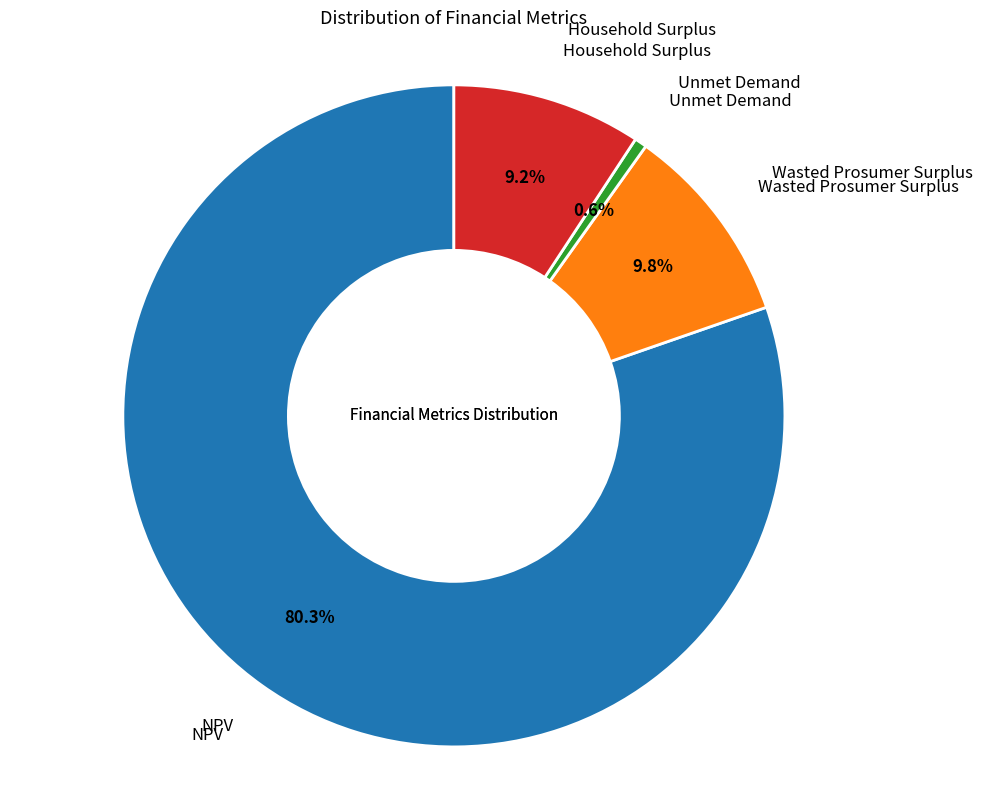

Is there a majority slice in this chart?

Yes